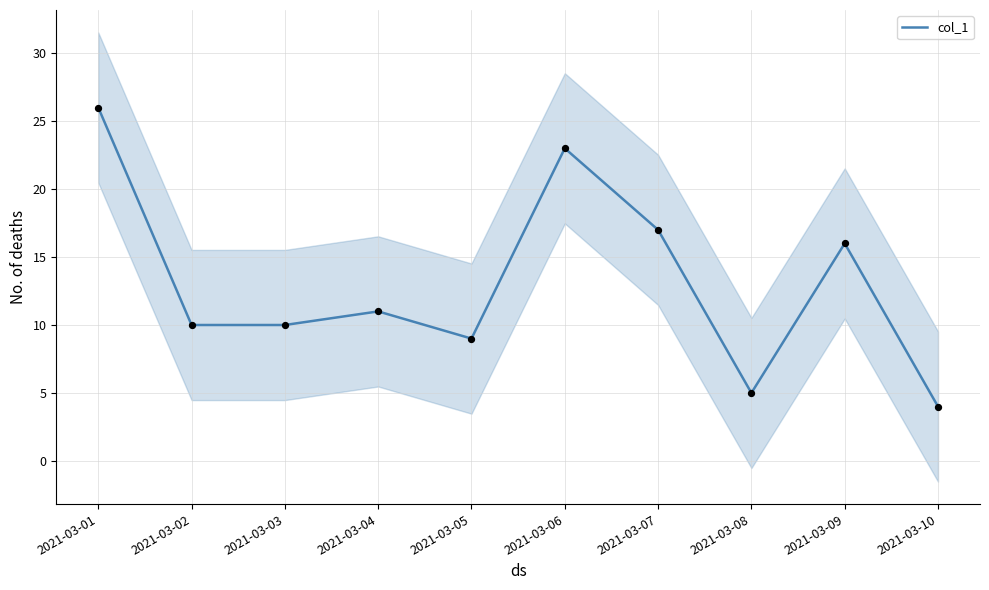

Which has a higher value, 2021-03-05 or 2021-03-02?

2021-03-02